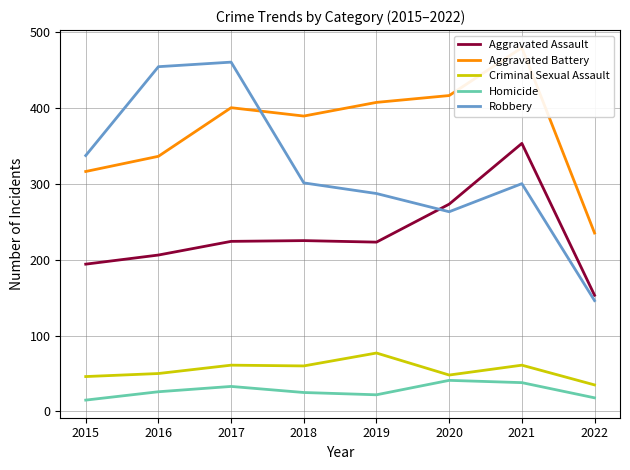

Reading right to left, extract all data points from this chart.

Aggravated Assault: 153	353	273	223	225	224	206	194
Aggravated Battery: 235	479	416	407	389	400	336	316
Criminal Sexual Assault: 35	61	48	77	60	61	50	46
Homicide: 18	38	41	22	25	33	26	15
Robbery: 146	300	263	287	301	460	454	337